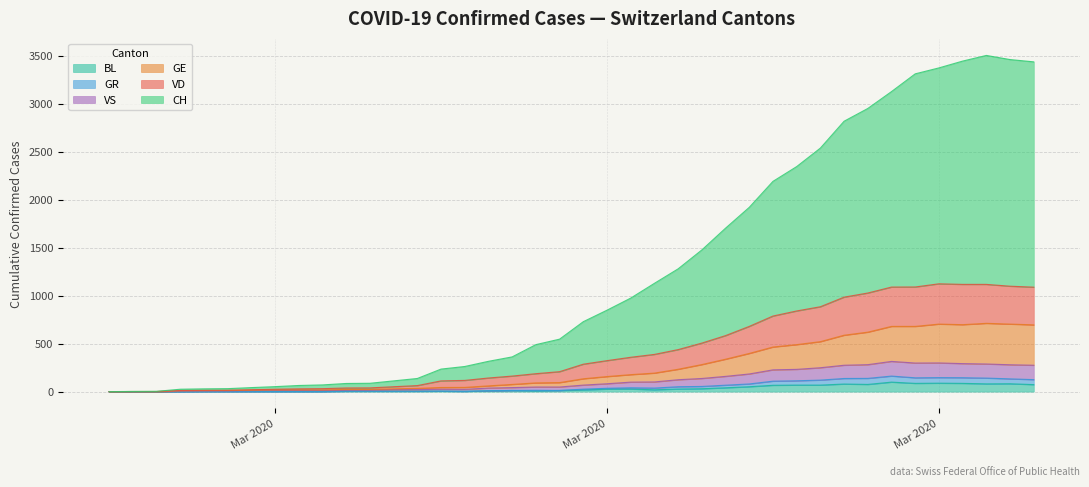

How many series are shown in this chart?

6